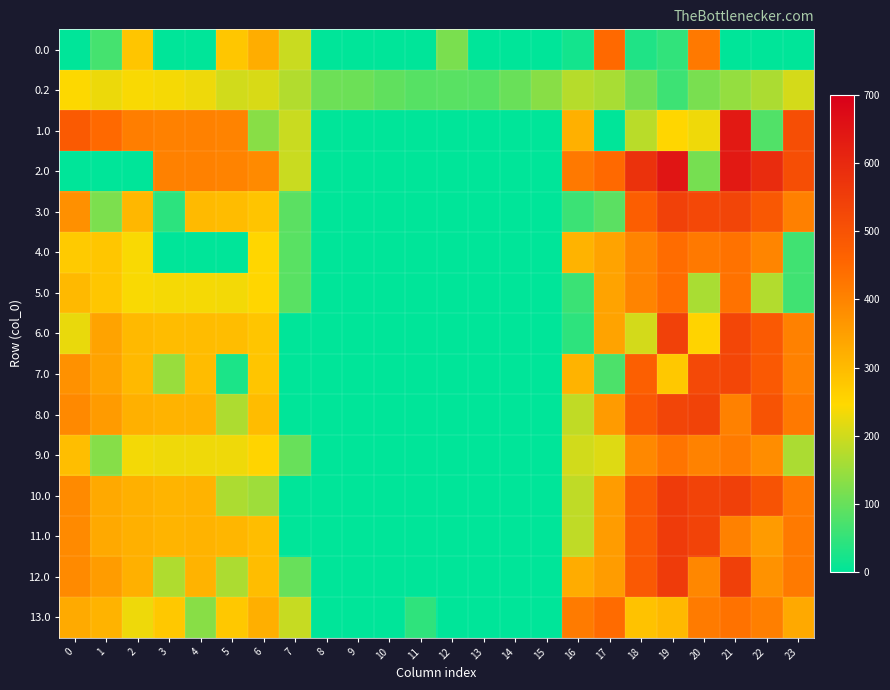

Which has a higher value, 22 or 4?

22